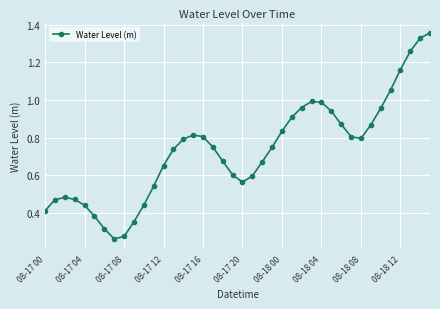

True or false: the data has more than 0 interior local peaks.

True